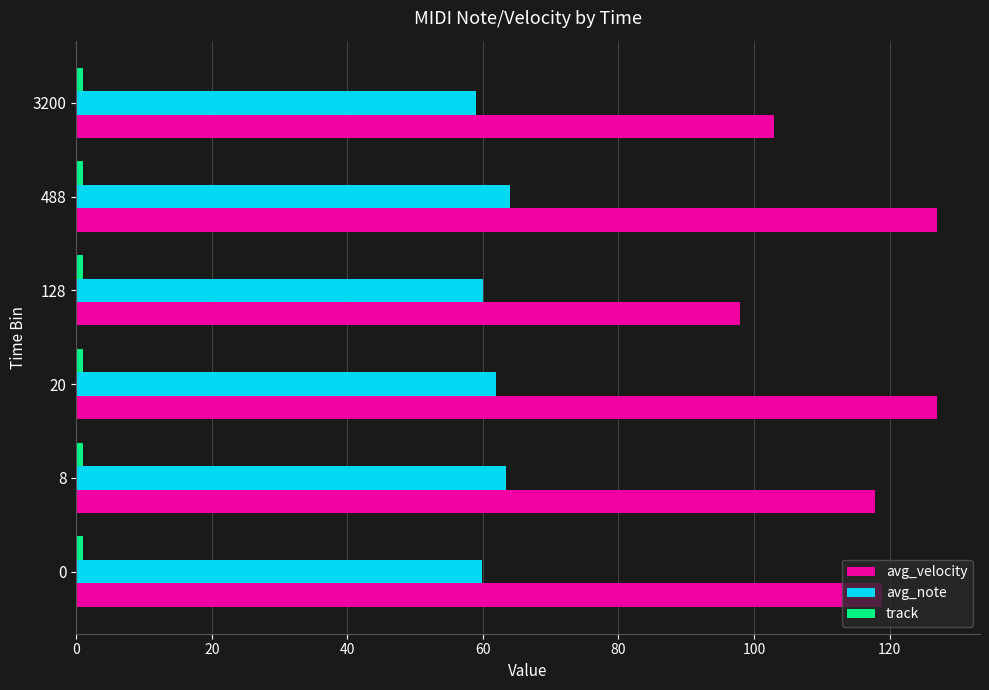

Between 128 and 488, which series saw the biggest shift?

avg_velocity